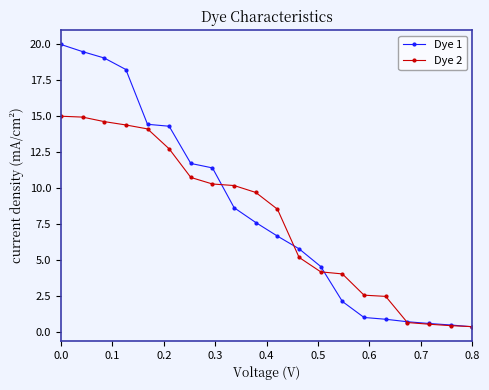

How many distinct data groups are displayed?

2